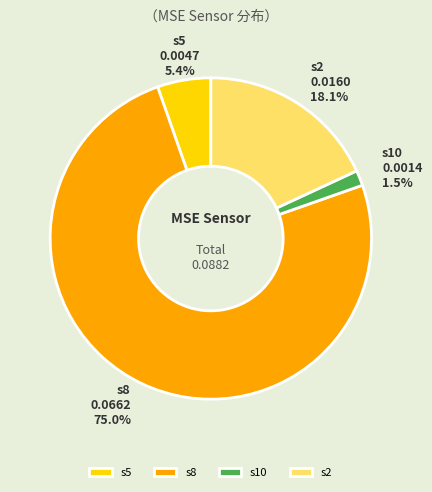

To the nearest percent, what percentage of the pie is s5?

5%